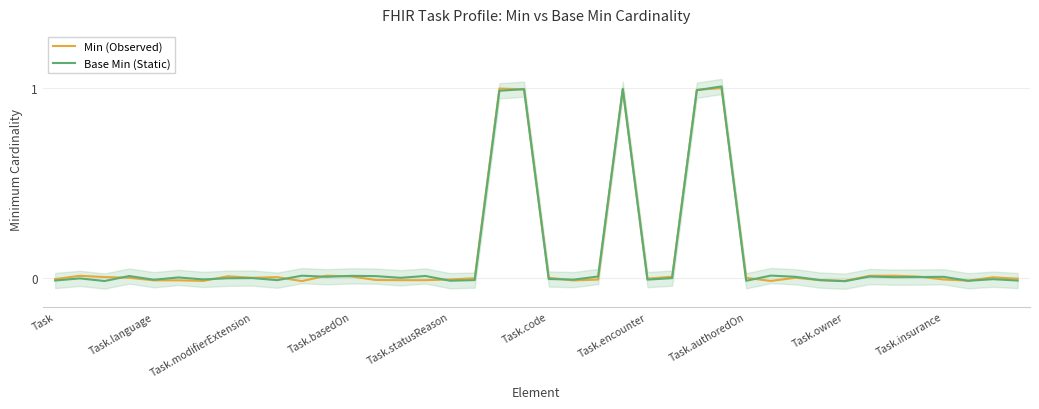

Which series has the largest range (max minus min)?

Base Min (Static)